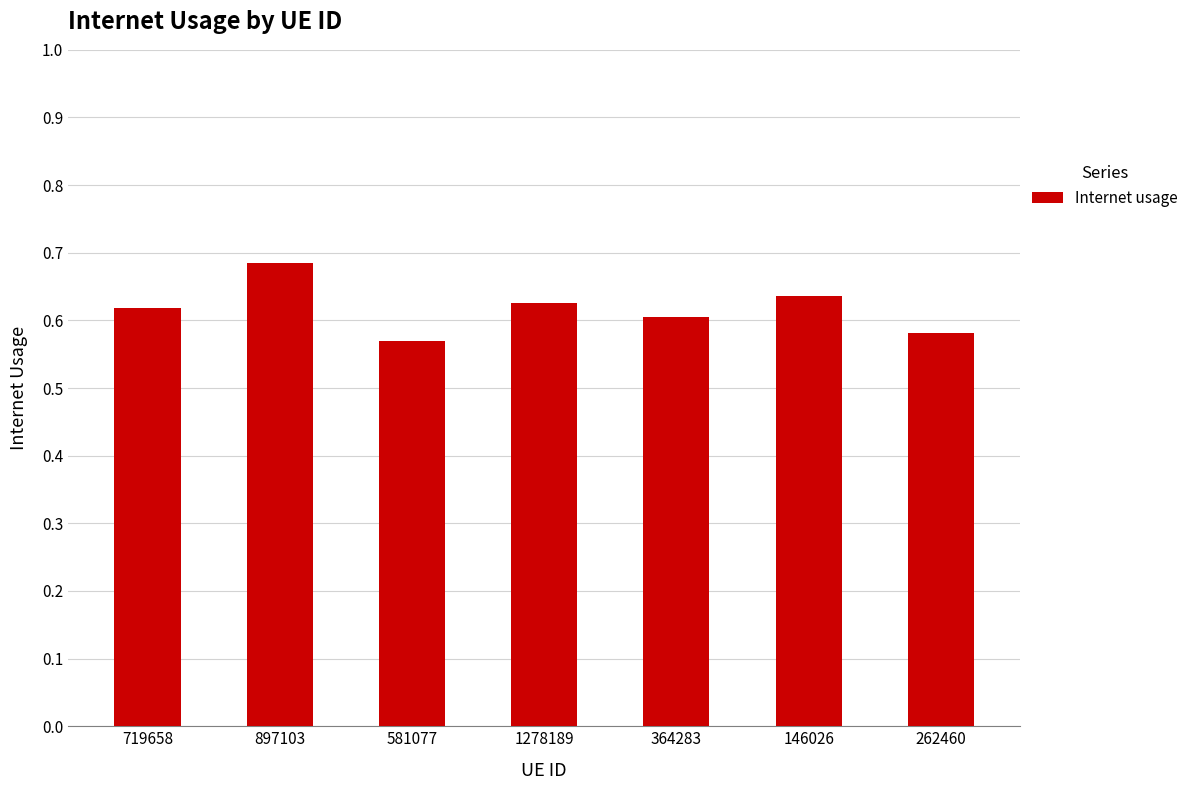

What is the difference between the maximum and minimum values?

0.1